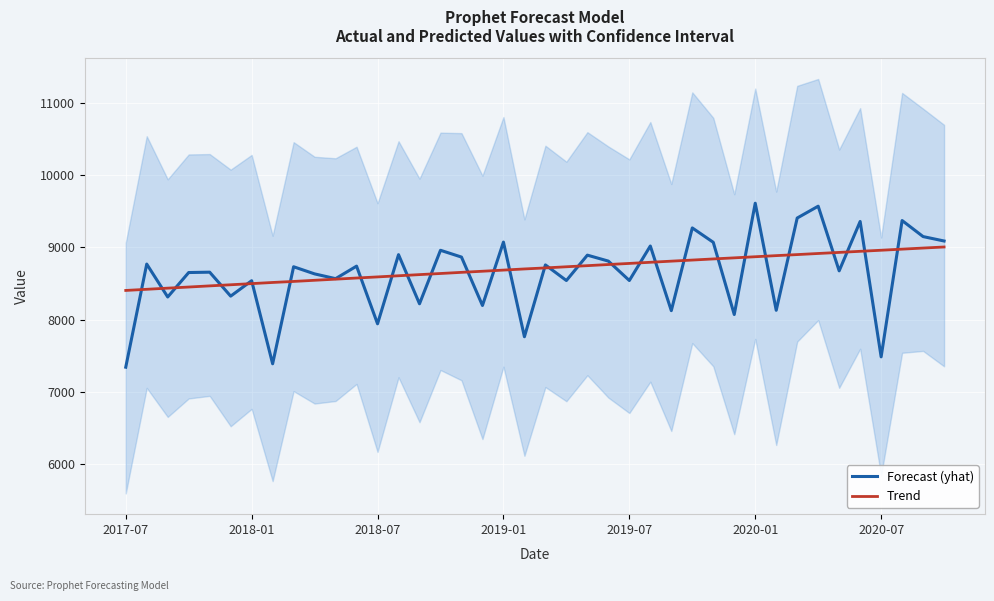

Read the Trend value at 2018-01.

8498.1